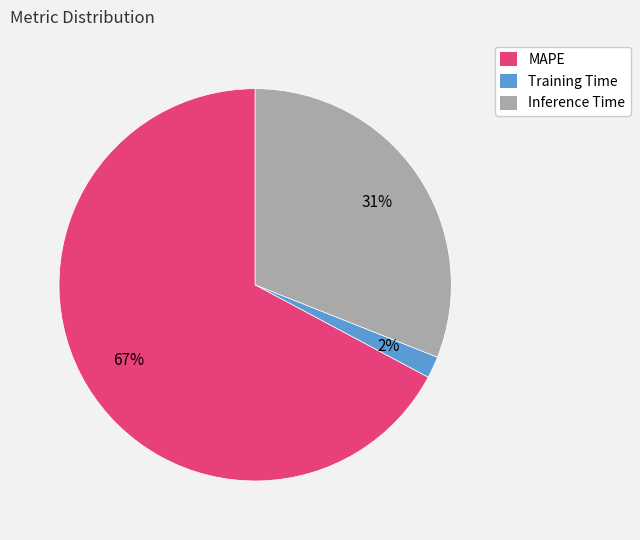

How many segments does this pie chart have?

3